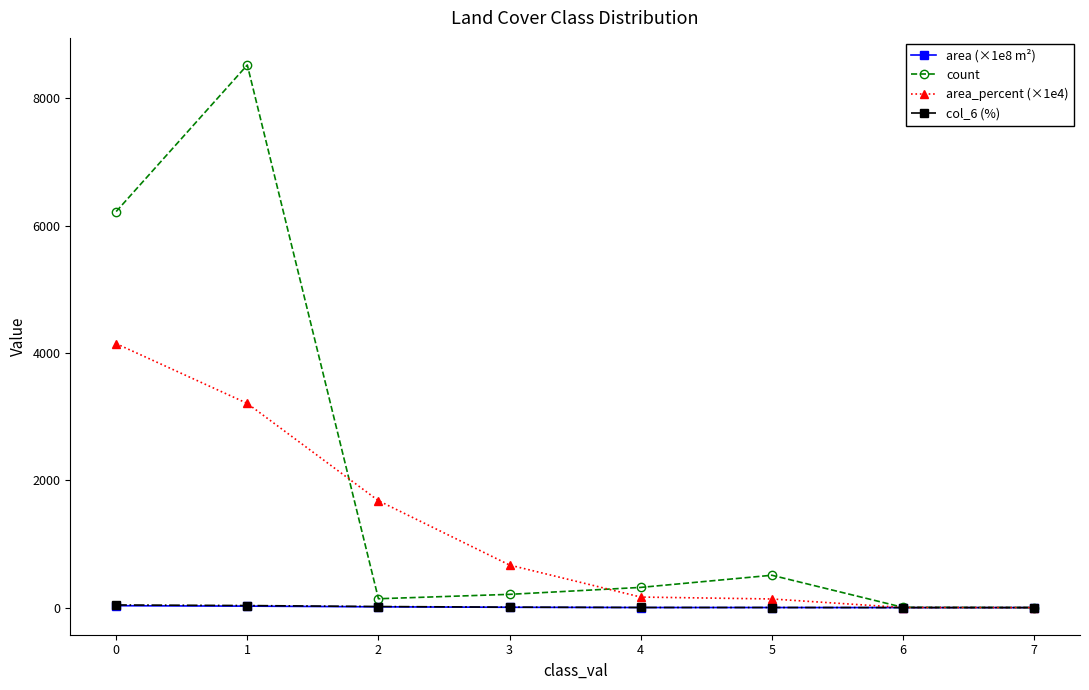

Which series has the largest total across all categories?

count